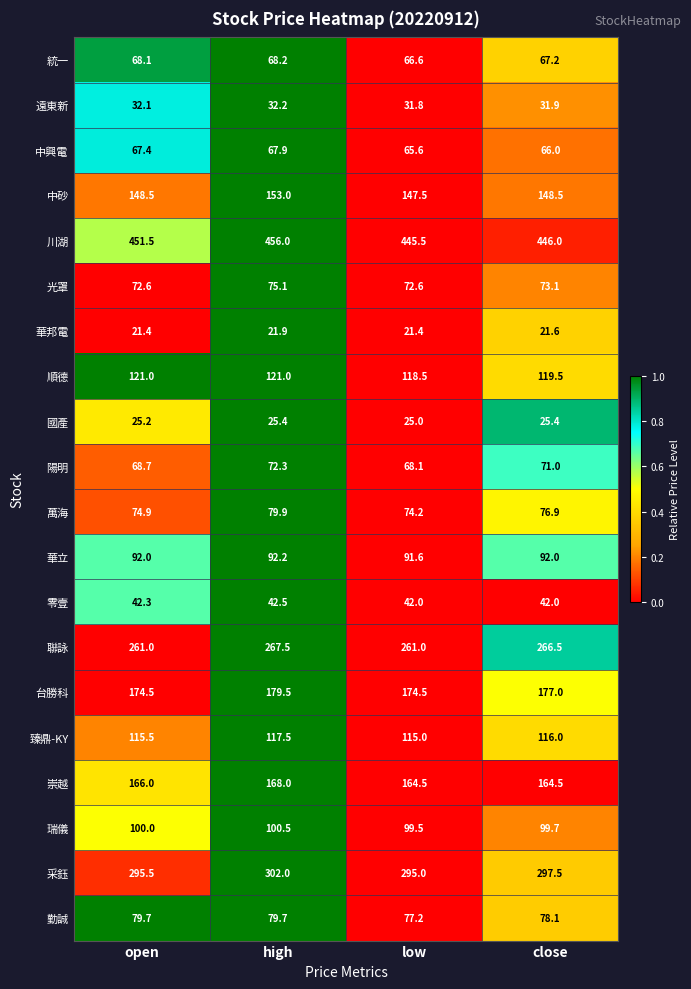

The 統一 series shows 29.4 at open. True or false?

False